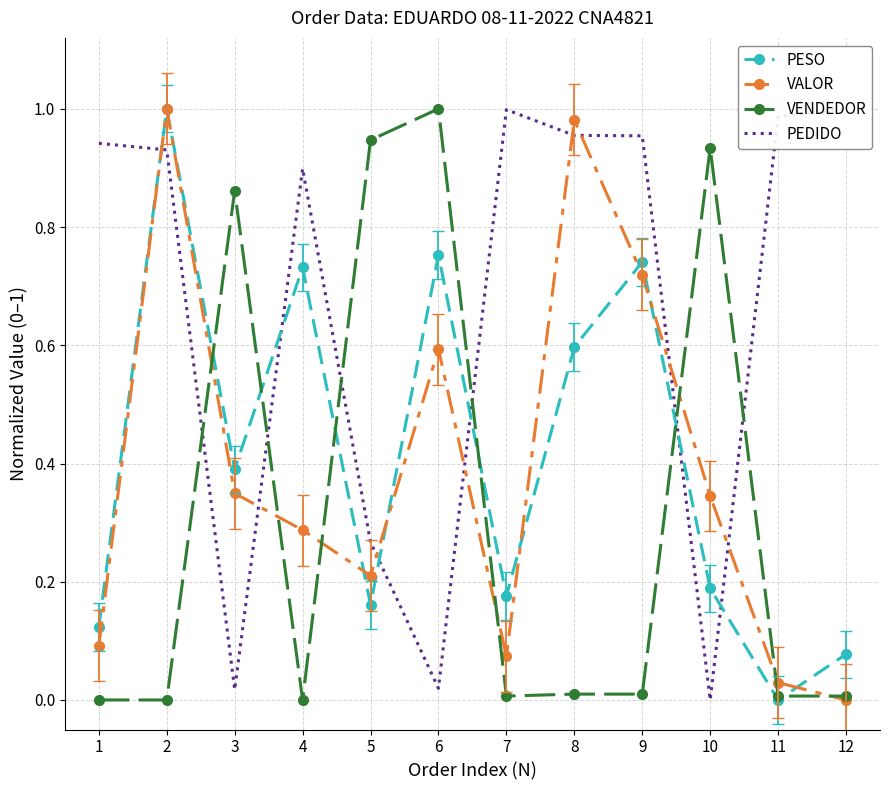

At which category does PESO reach its first local peak?

2